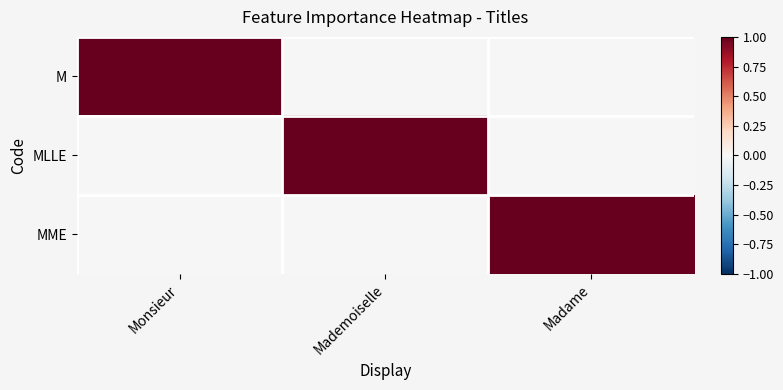

Count the number of data series in this chart.

3